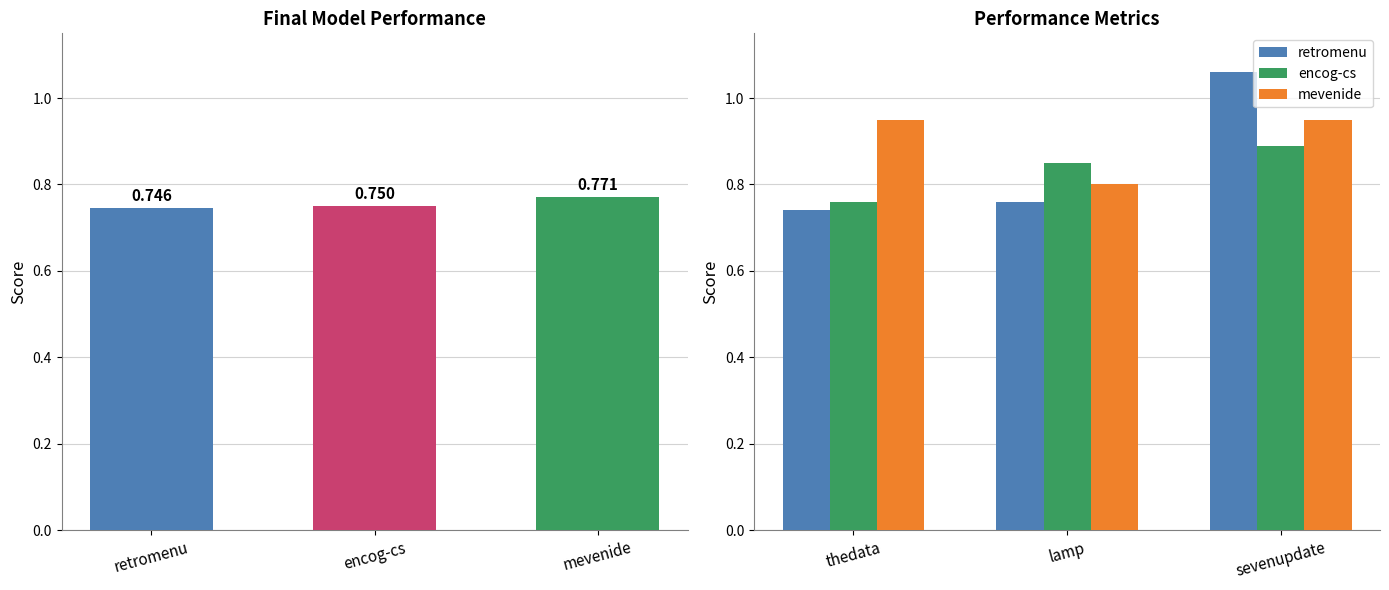

Which series changed the most between thedata and sevenupdate?

retromenu